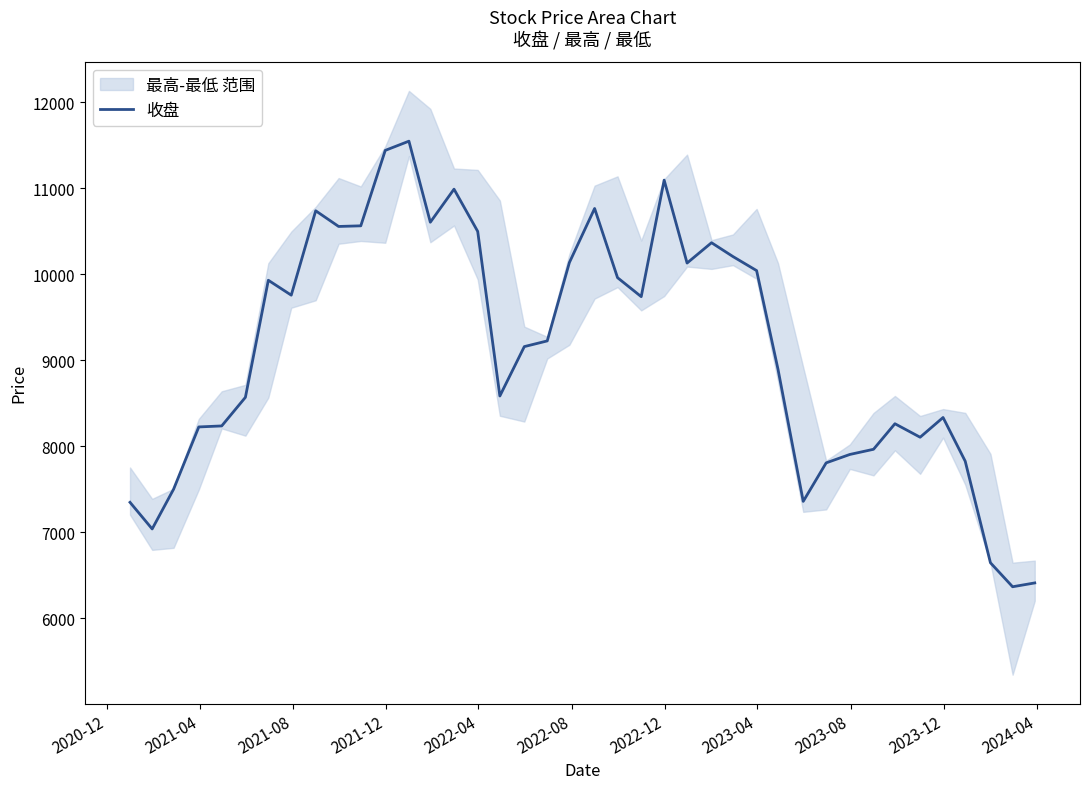

What is the maximum value shown in the chart?

11545.5